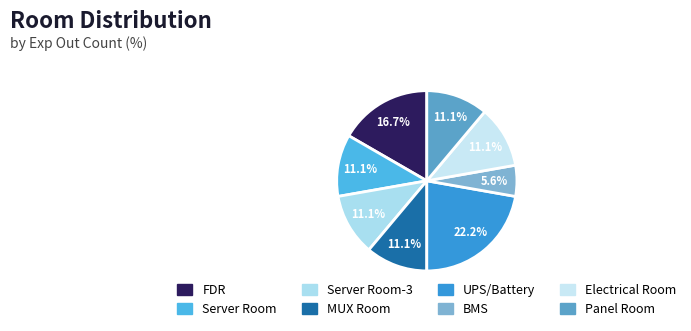

How many segments does this pie chart have?

8